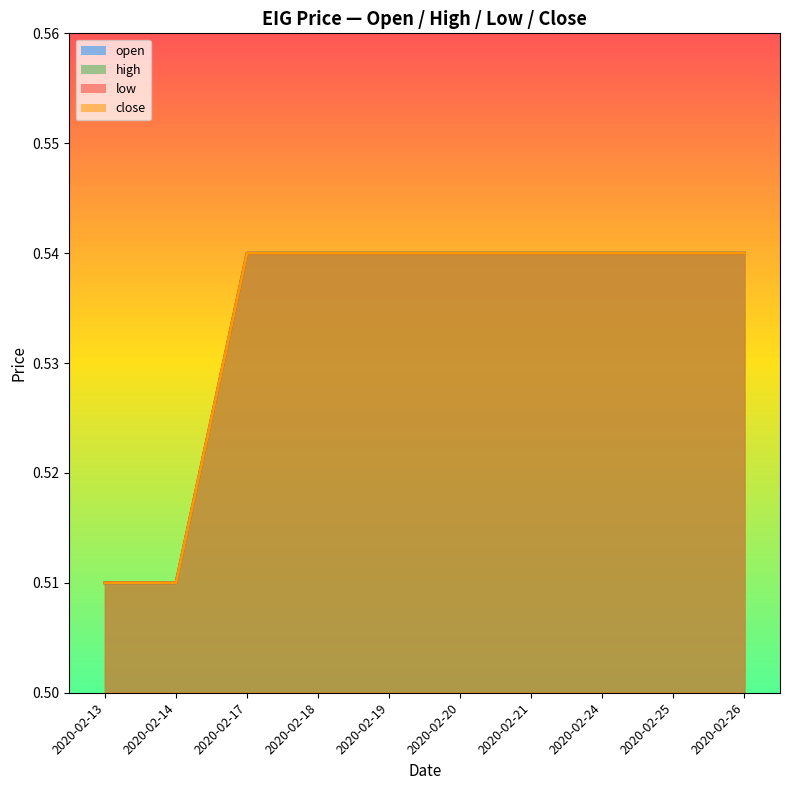

List the series in order of their peak value, highest first.

open, high, low, close